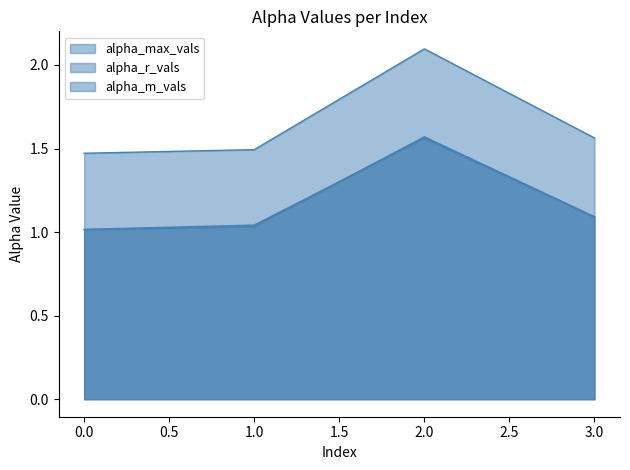

Which category has the highest value across all series?

2